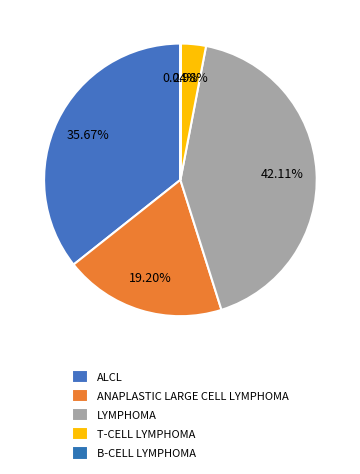

To the nearest percent, what is the difference between the ALCL and ANAPLASTIC LARGE CELL LYMPHOMA slice percentages?

16%